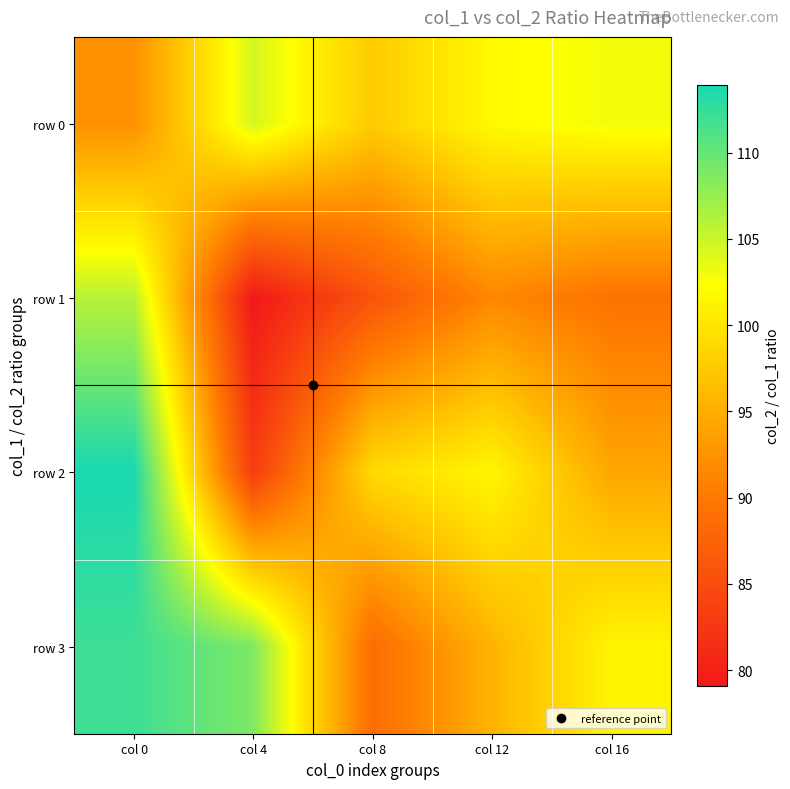

What is the difference between the highest and lowest values at col 0?

21.6